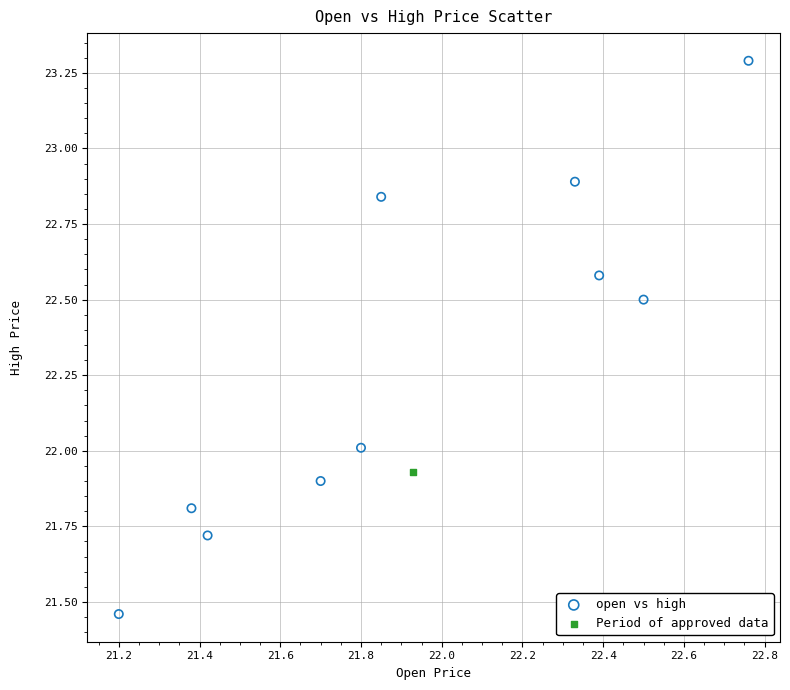

What are all the series names shown in the legend?

open vs high, Period of approved data